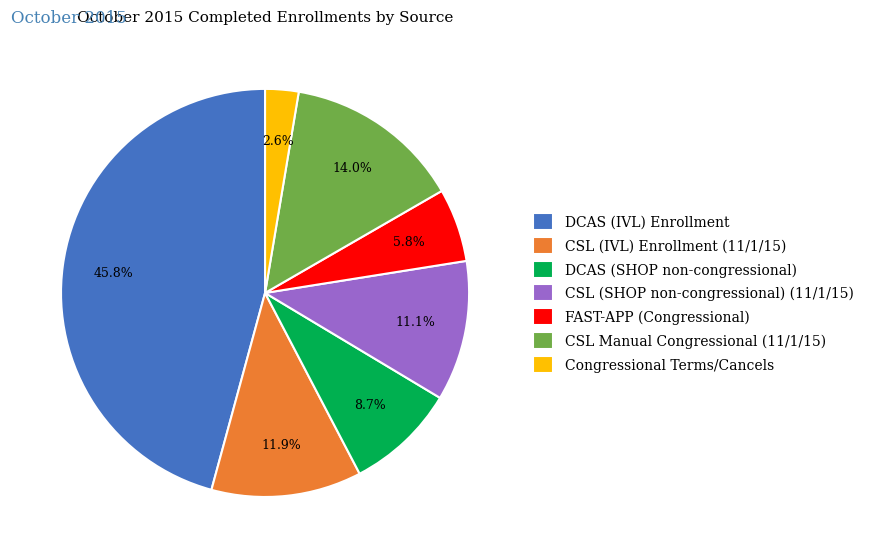

True or false: FAST-APP (Congressional) accounts for 6% of the total.

True